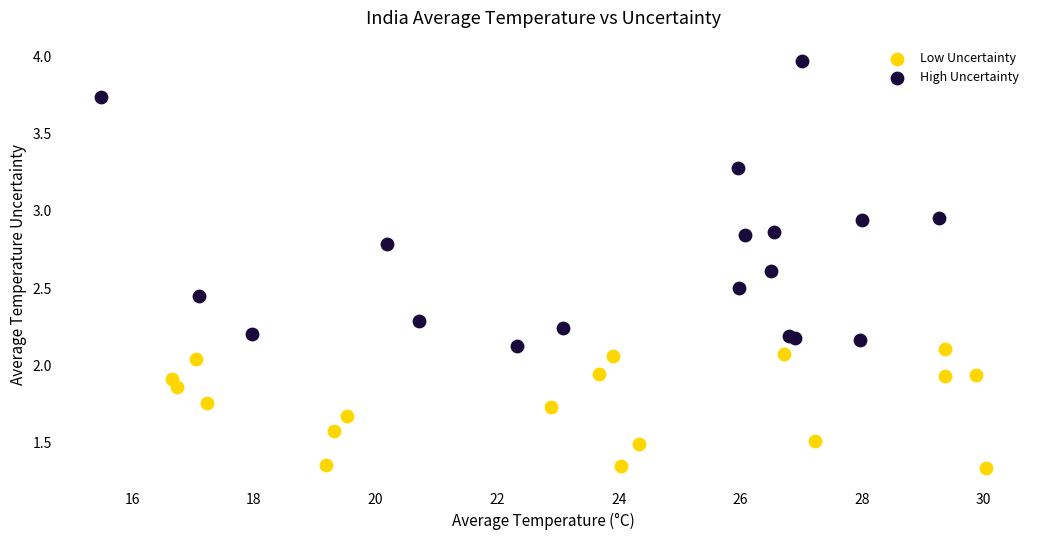

Which series reaches the maximum Y coordinate?

High Uncertainty